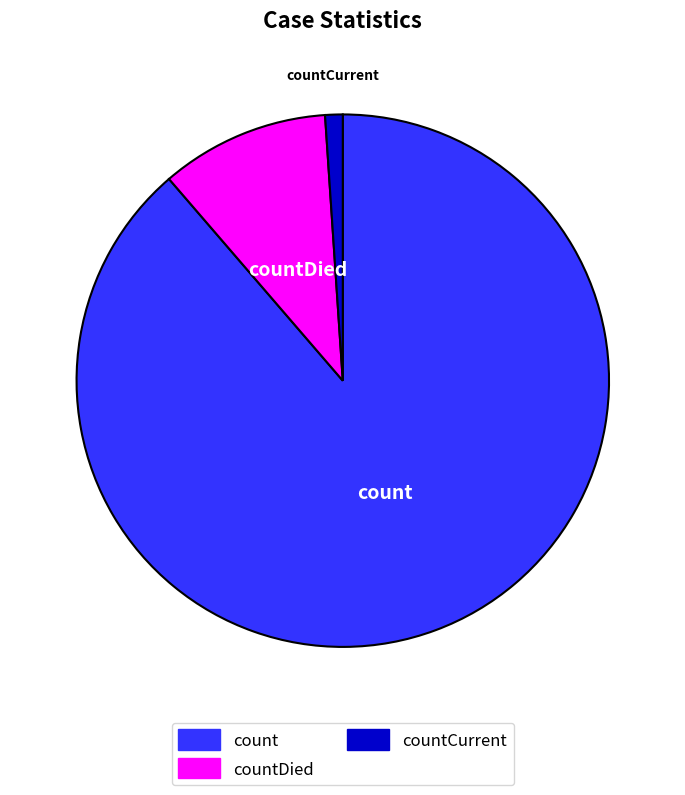

Is there any slice that represents more than half of the pie?

Yes